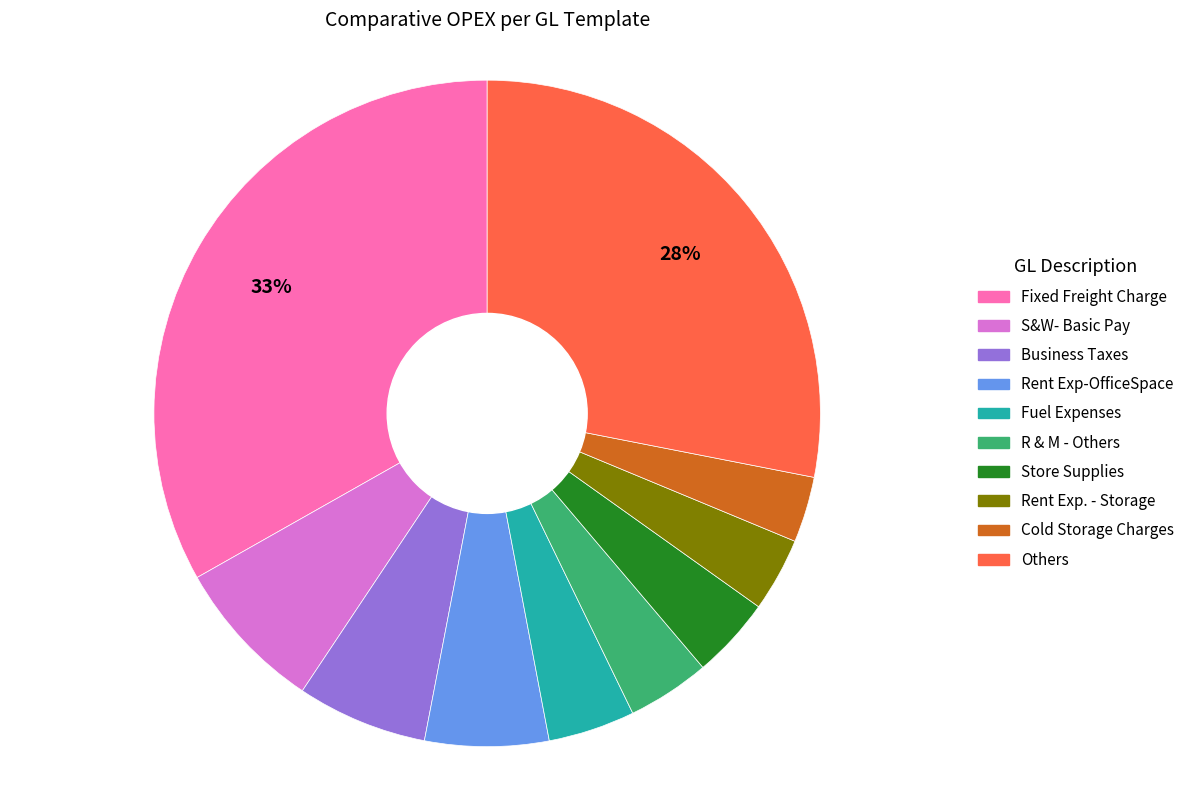

Does any single category account for the majority?

No